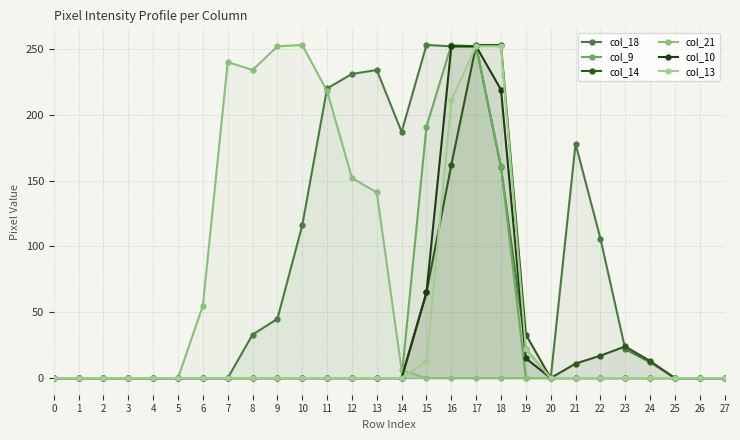

True or false: col_9 has a value of -118 at 8.

False